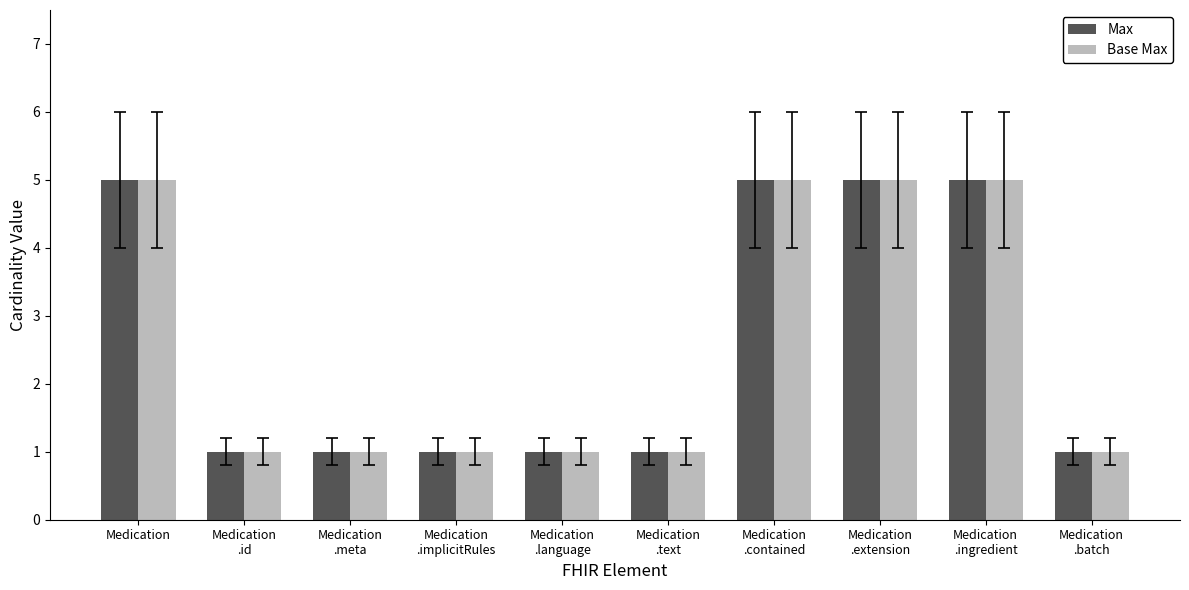

What is the minimum value for Base Max?

1